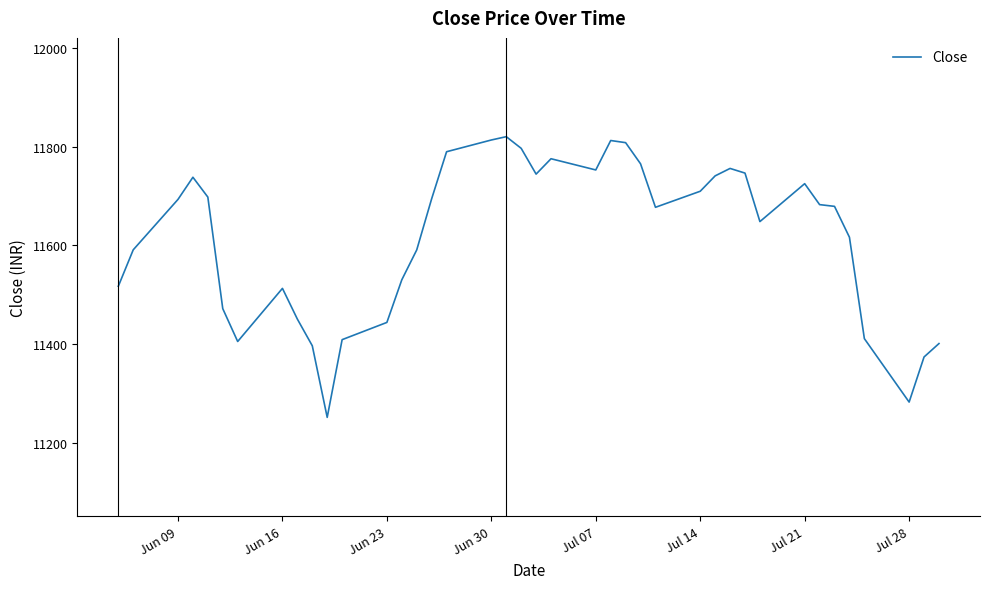

What is the difference between the maximum and minimum values?

568.3